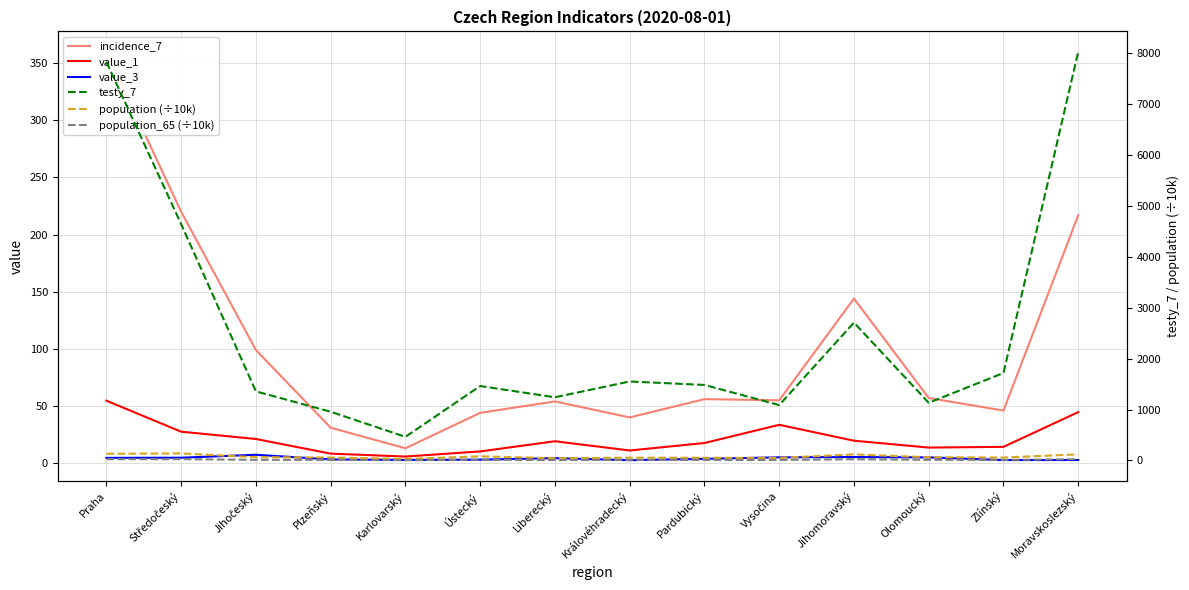

What is the label of the 9th point from the left?

Pardubický